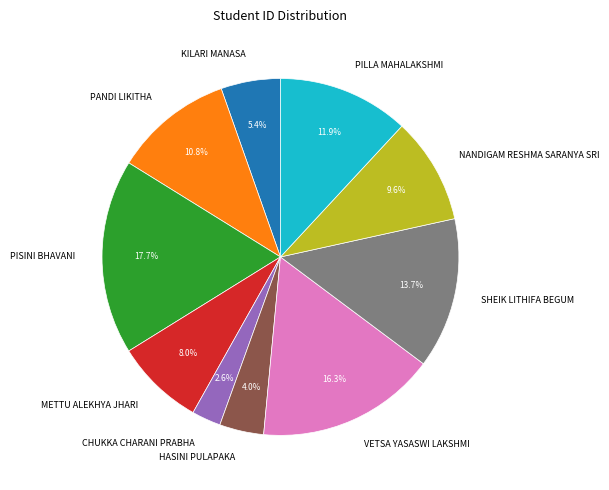

What is the smallest slice in the pie chart?

CHUKKA CHARANI PRABHA